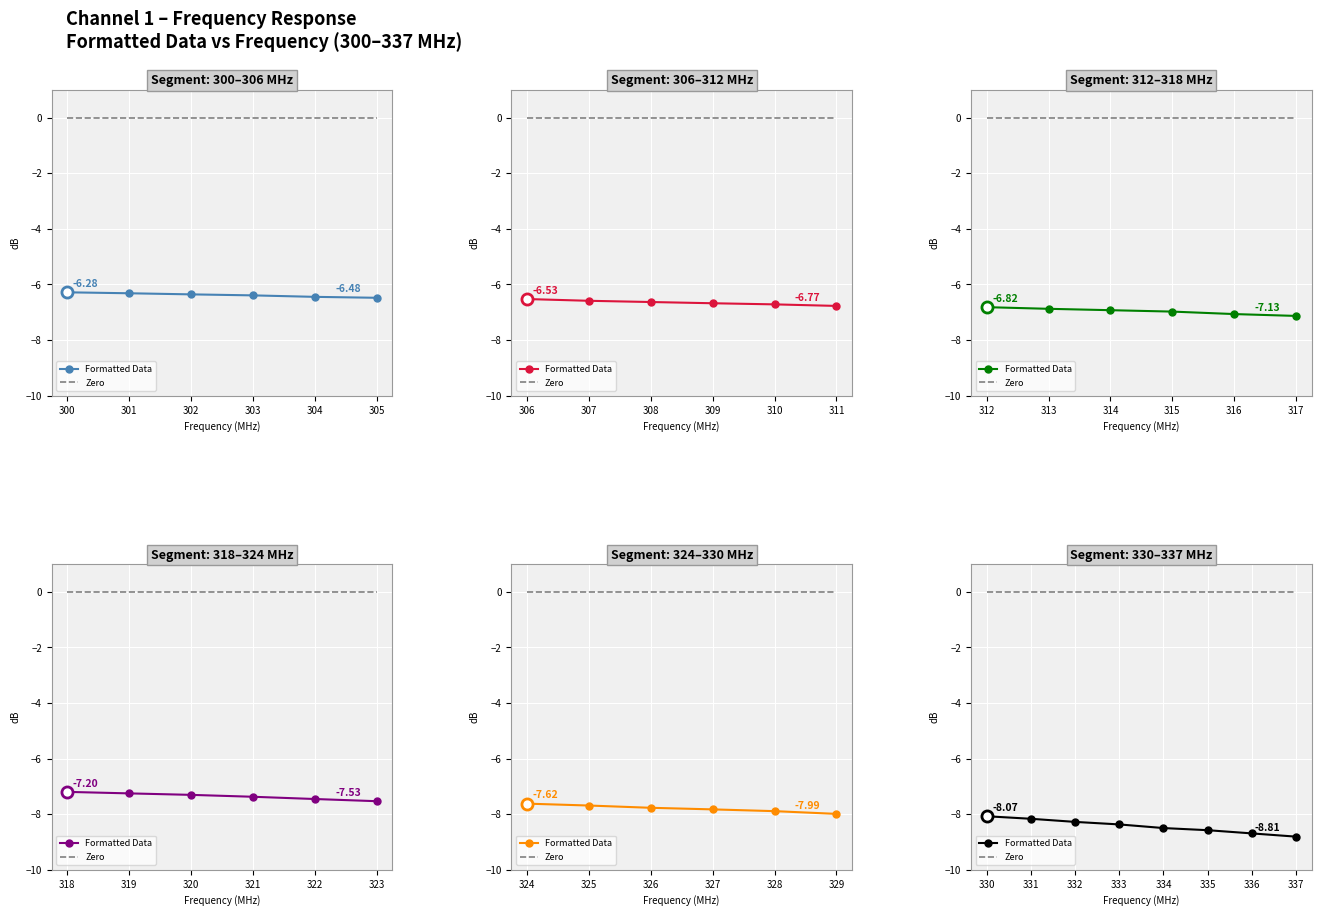

Rank the series by their average value, from highest to lowest.

Zero, Formatted Data